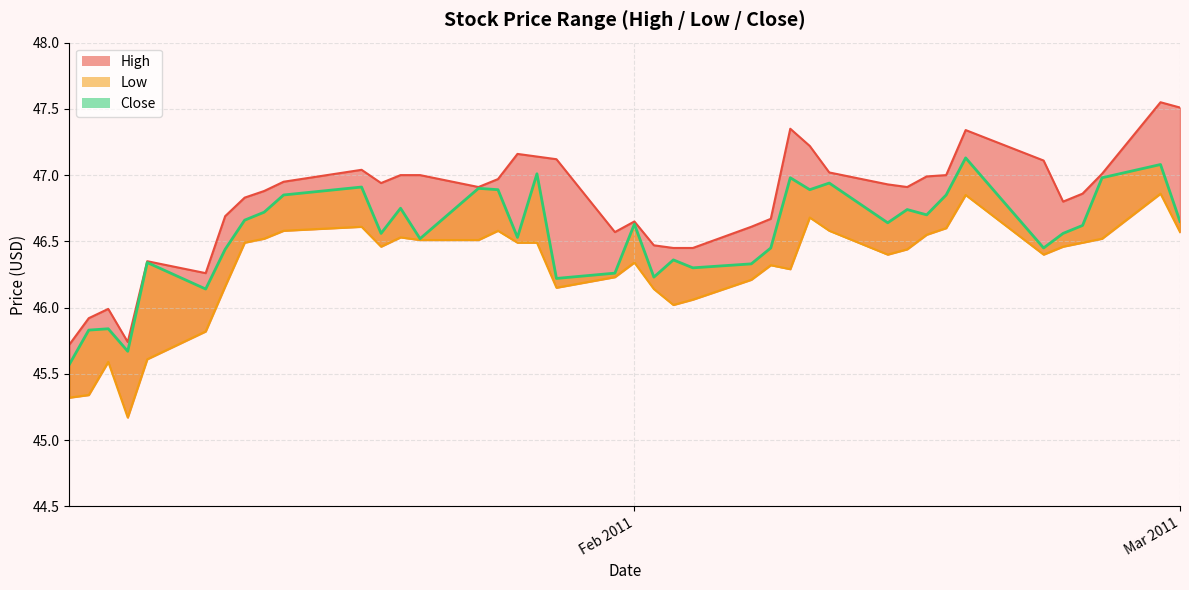

What is the maximum value for Low?

46.9